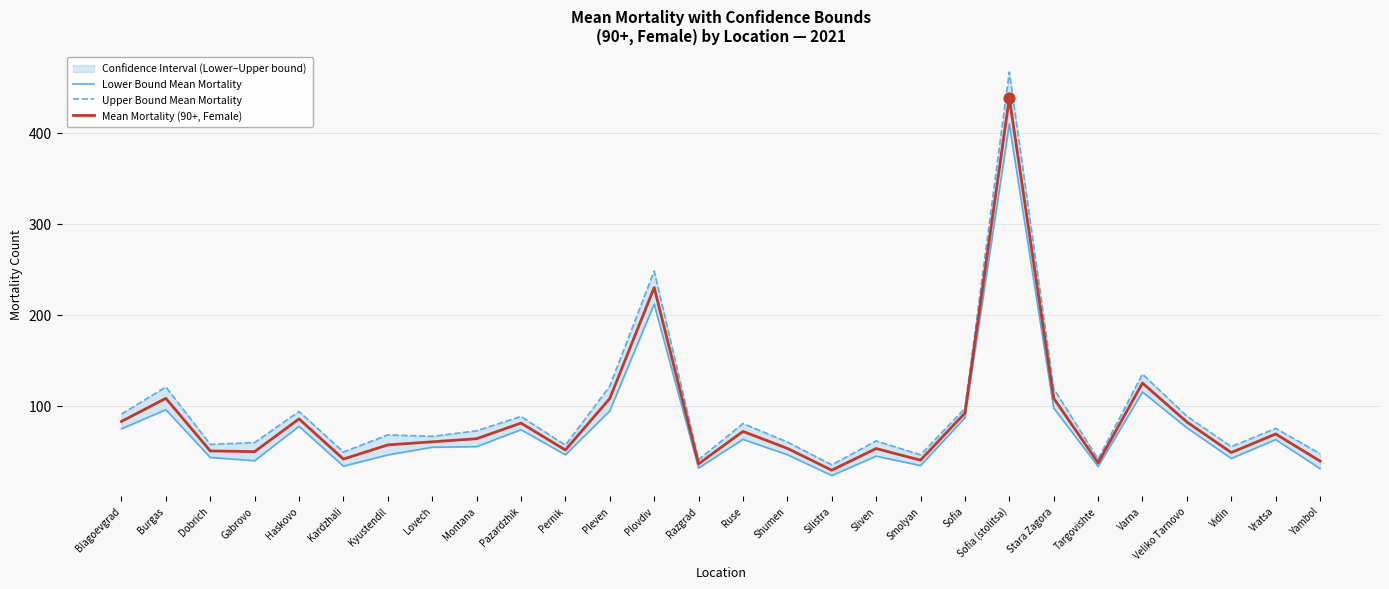

Which series has the largest total across all categories?

Upper Bound Mean Mortality